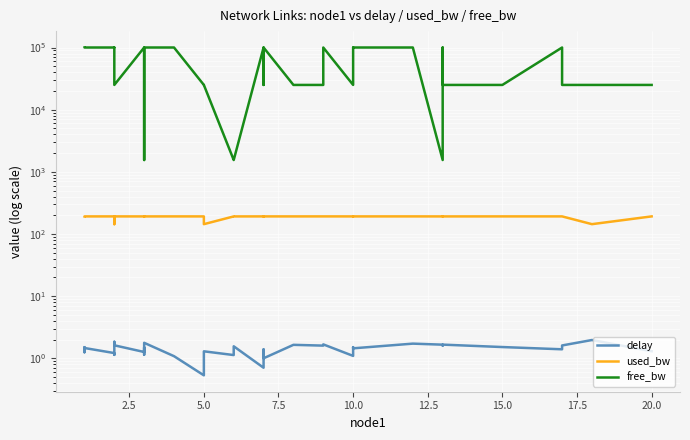

Is this an area chart (filled region under the line)?

No